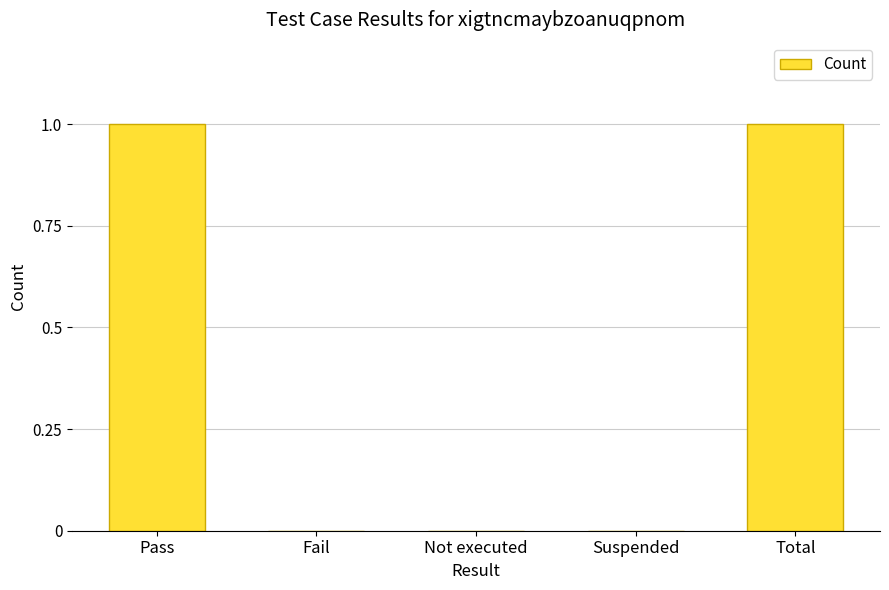

What is the sum of the values at Total and Suspended?

1